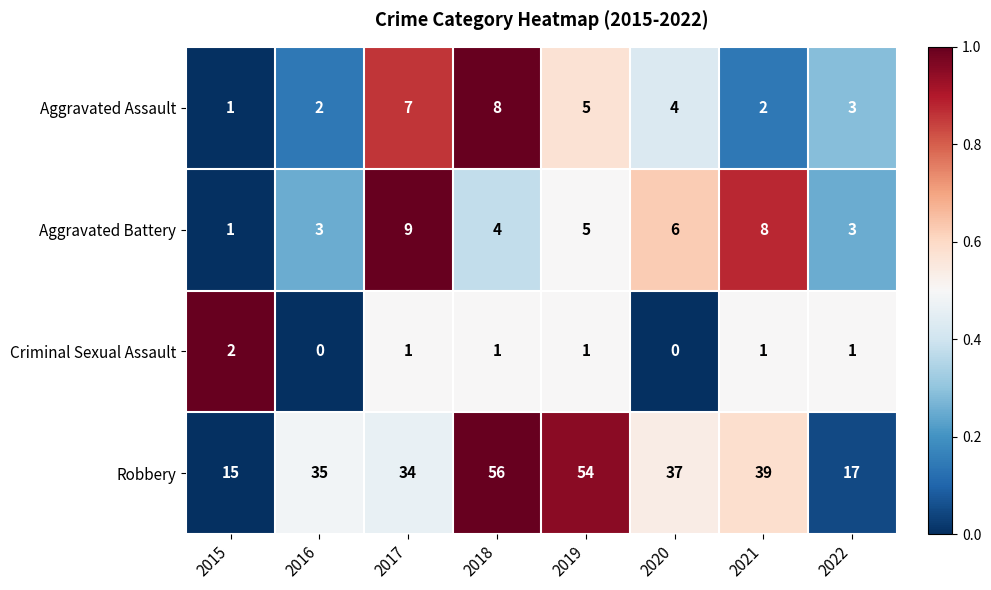

Rank the series at 2018 from highest to lowest value.

Robbery, Aggravated Assault, Aggravated Battery, Criminal Sexual Assault